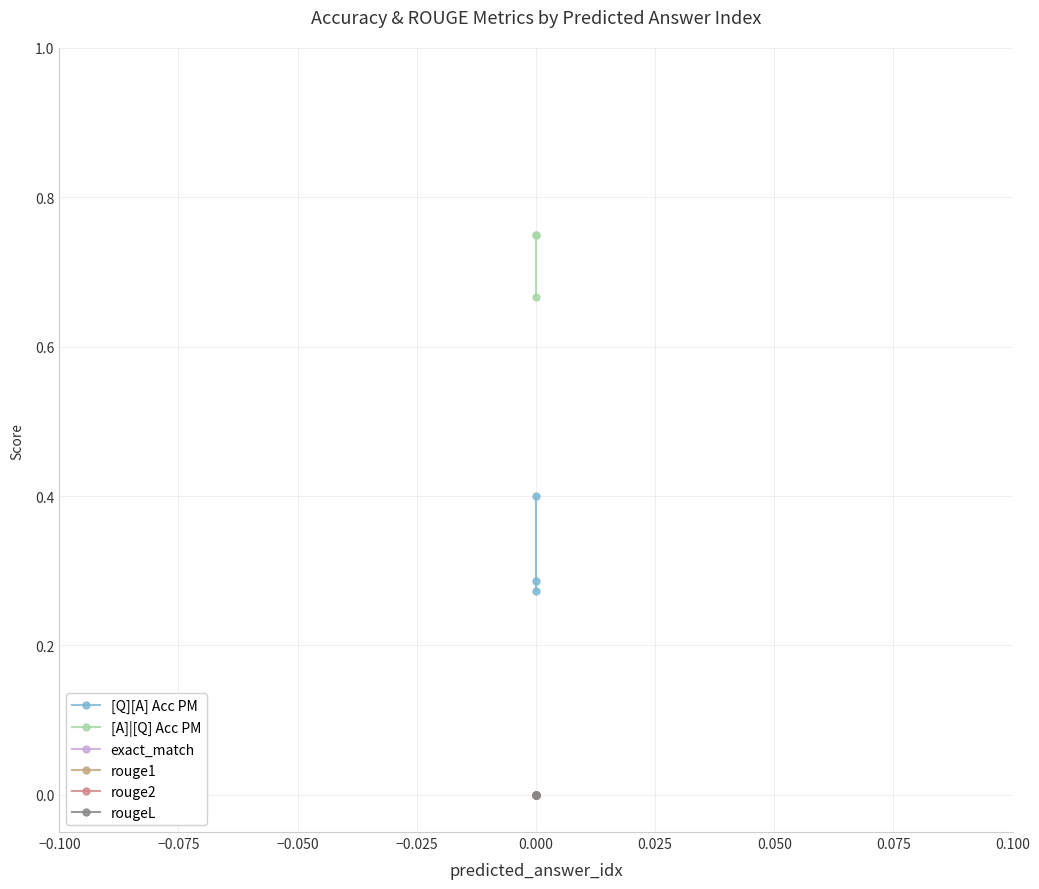

List the series in order of their peak value, lowest first.

exact_match, rouge1, rouge2, rougeL, [Q][A] Acc PM, [A]|[Q] Acc PM